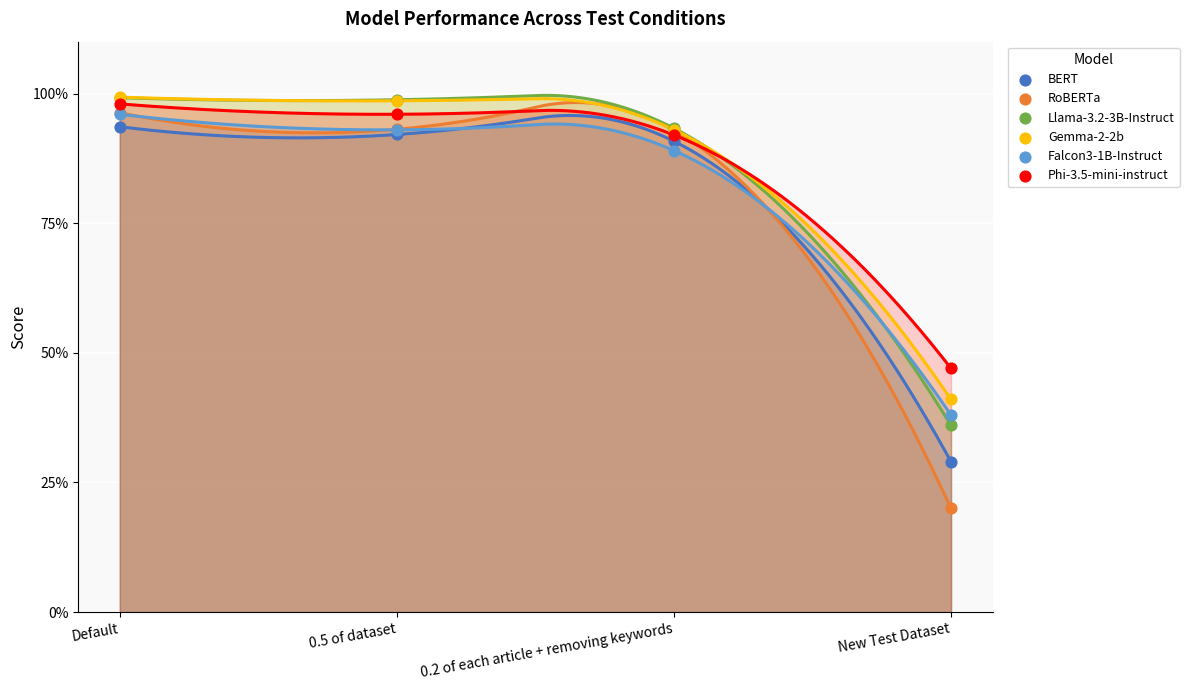

What are all the series names shown in the legend?

BERT, RoBERTa, Llama-3.2-3B-Instruct, Gemma-2-2b, Falcon3-1B-Instruct, Phi-3.5-mini-instruct